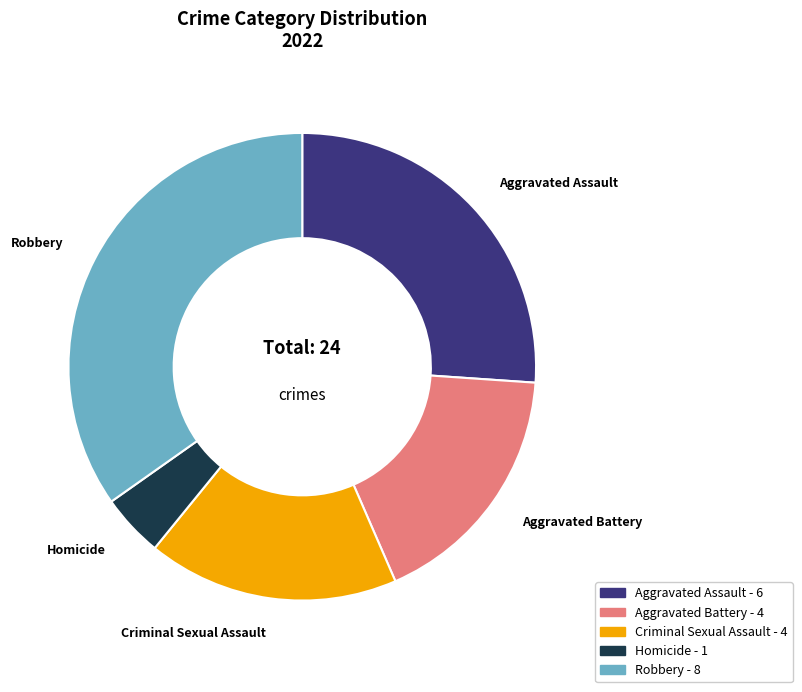

Count the number of slices in the pie.

5